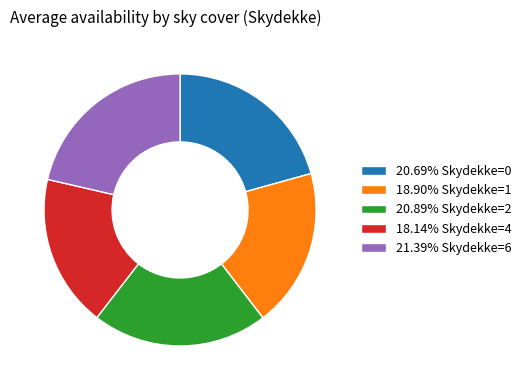

Do 20.69% Skydekke=0 and 21.39% Skydekke=6 together represent more than half of the pie?

No